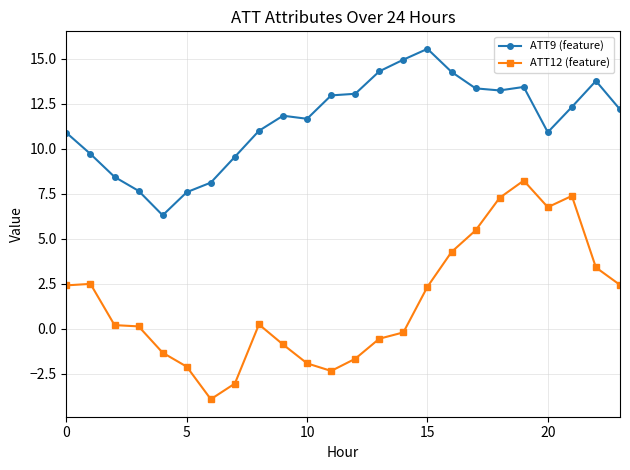

What are all the series names shown in the legend?

ATT9 (feature), ATT12 (feature)